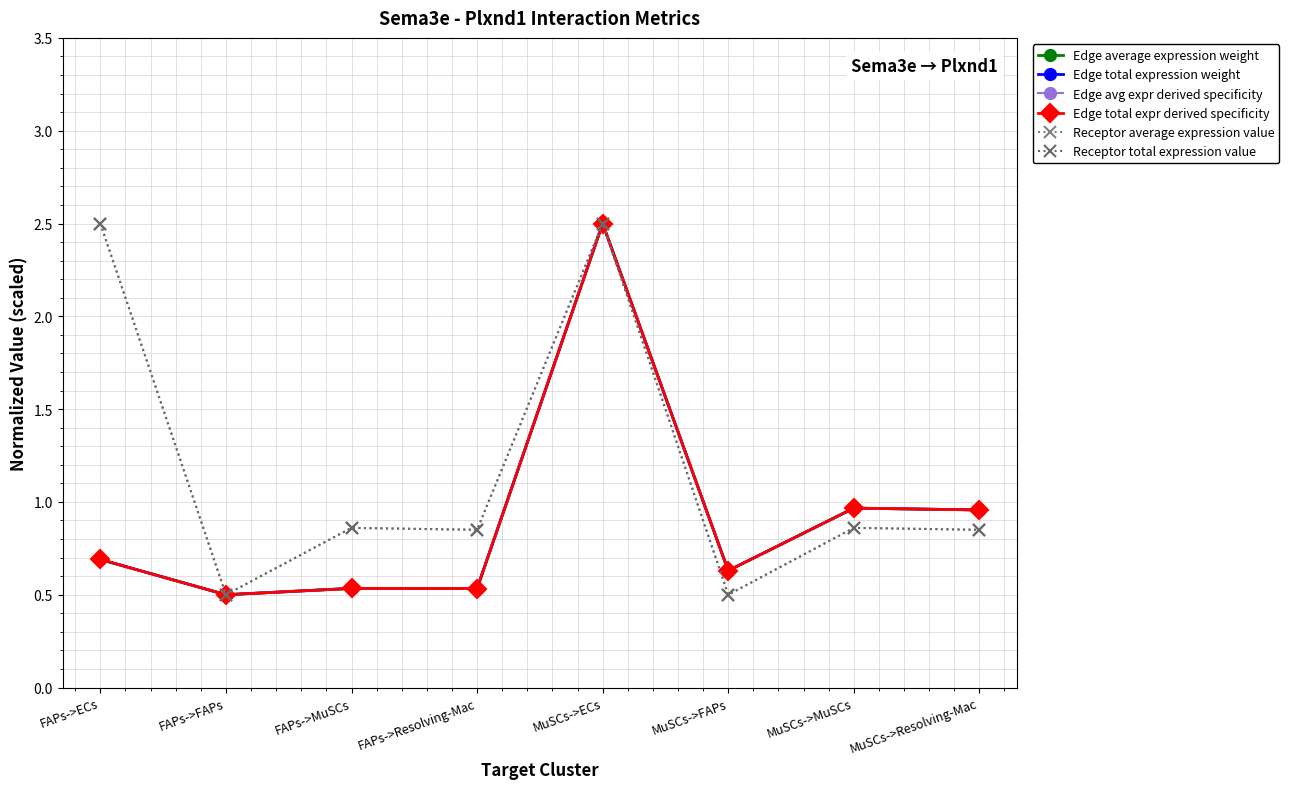

Is the value of Edge total expression weight at MuSCs->ECs greater than the value of Edge average expression weight at MuSCs->ECs?

No